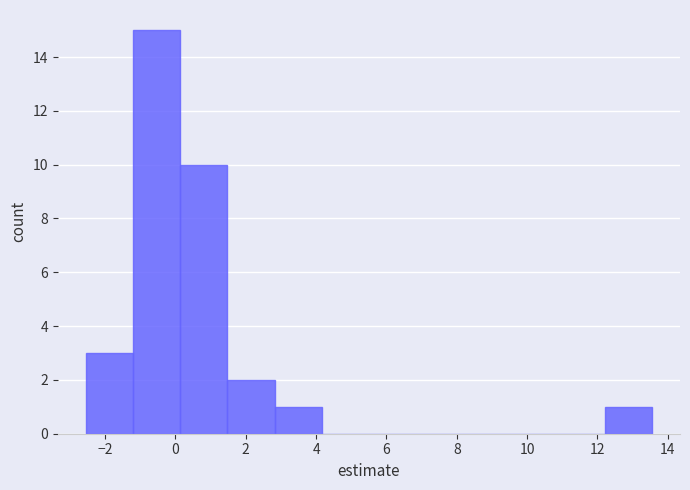

Reading left to right, list every bar in this chart as the range it spans on the x-axis followed by its height. Neither the bar edges nor the heights are printed on the chart, so give them approximately, as read against the axes.

-2.6 to -1.2: 3
-1.2 to 0.2: 15
0.2 to 1.4: 10
1.4 to 2.8: 2
2.8 to 4.2: 1
4.2 to 5.6: 0
5.6 to 6.8: 0
6.8 to 8.2: 0
8.2 to 9.6: 0
9.6 to 10.8: 0
10.8 to 12.2: 0
12.2 to 13.6: 1